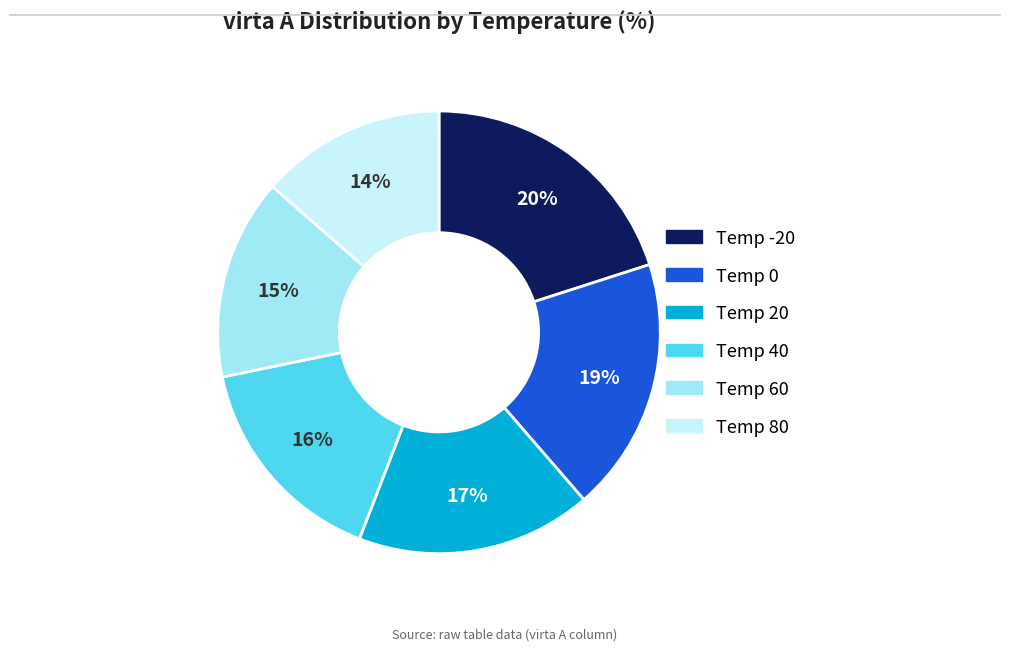

Does any single category account for the majority?

No